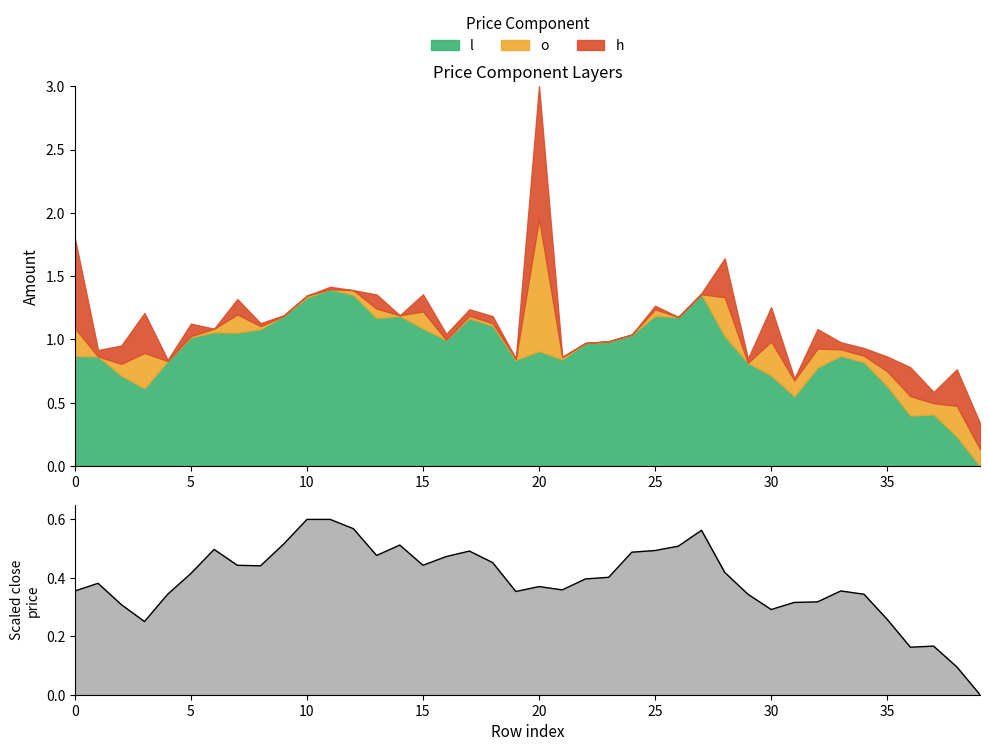

The chart shows a value of 0.3 at 12. True or false?

False